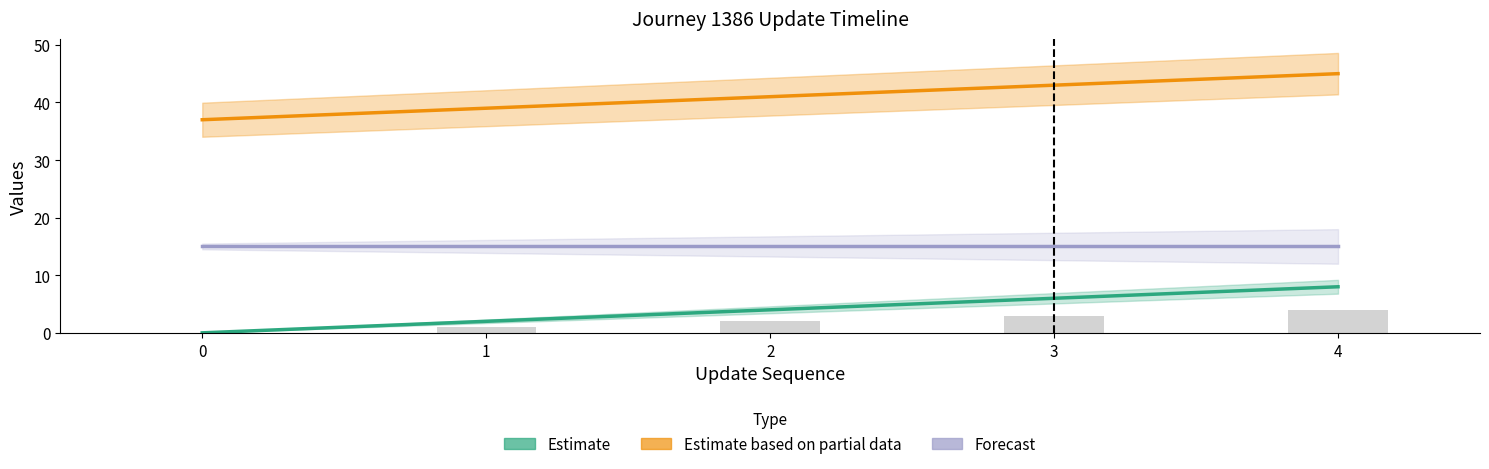

The value of Forecast at 4 is 26. True or false?

False